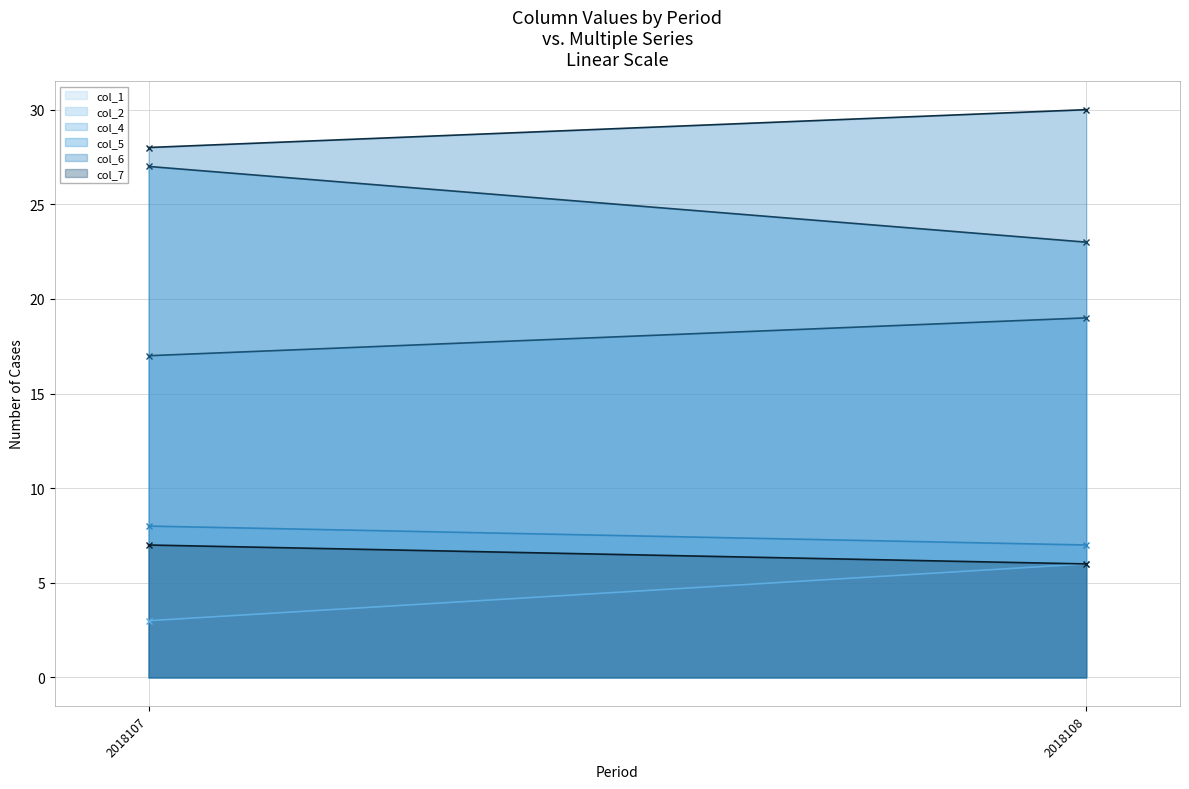

What are all the series names shown in the legend?

col_1, col_2, col_4, col_5, col_6, col_7